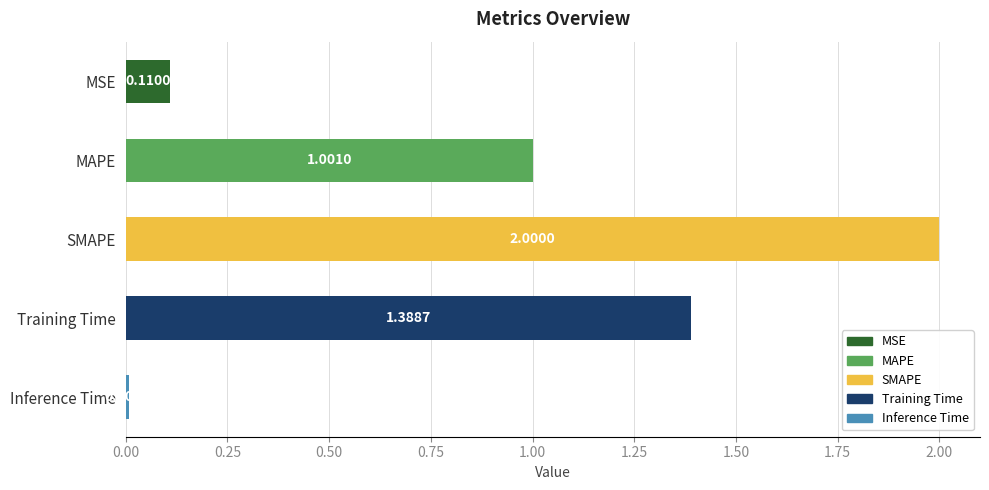

Which category has the lowest value across all series?

Inference Time